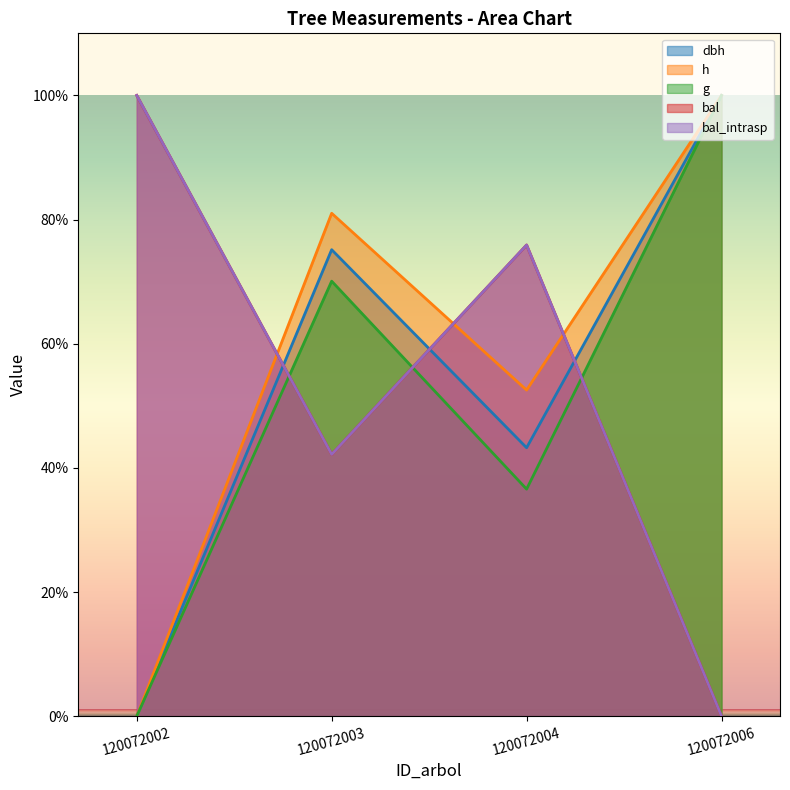

Which series has the largest total across all categories?

h